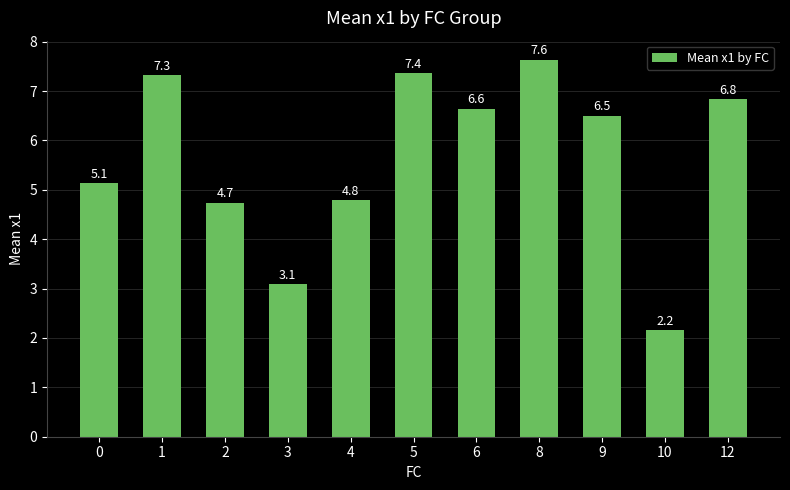

At which label is the value closest to 4?

2